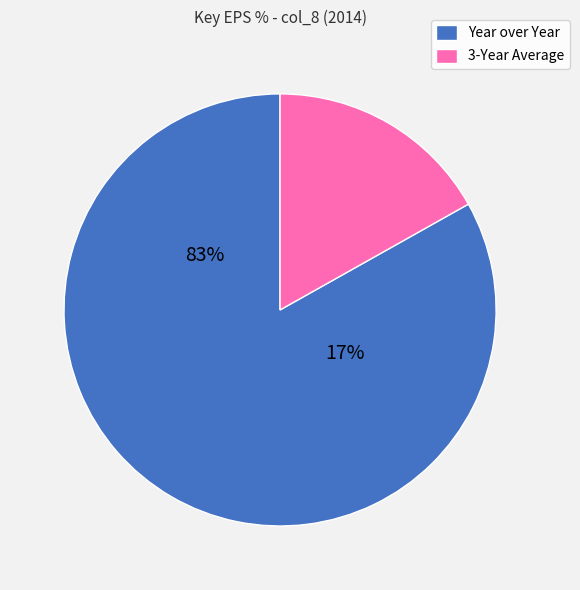

To the nearest percent, what is the difference between the largest and smallest slice percentages?

66%